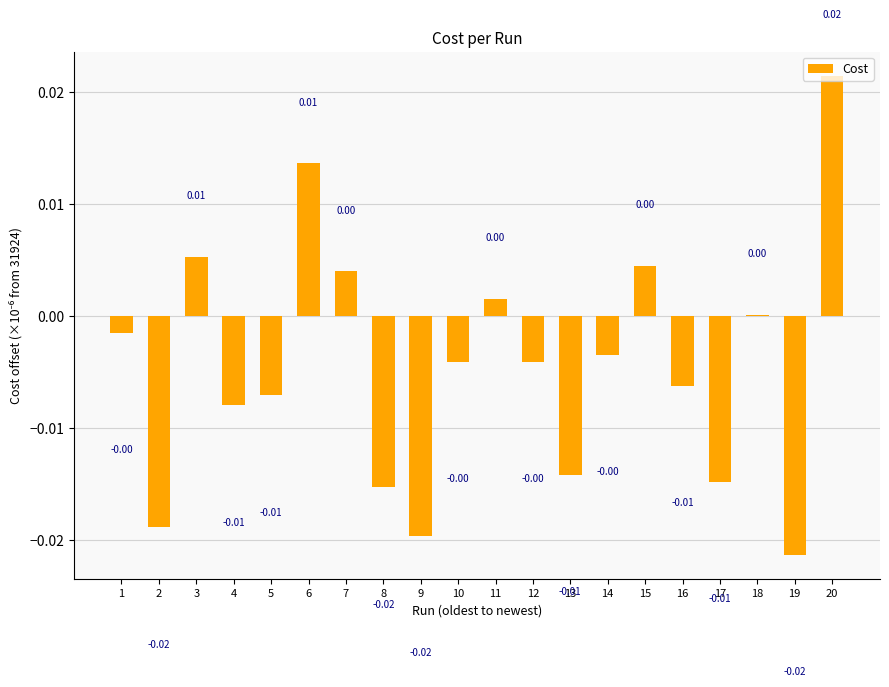

Are the bars horizontal?

No